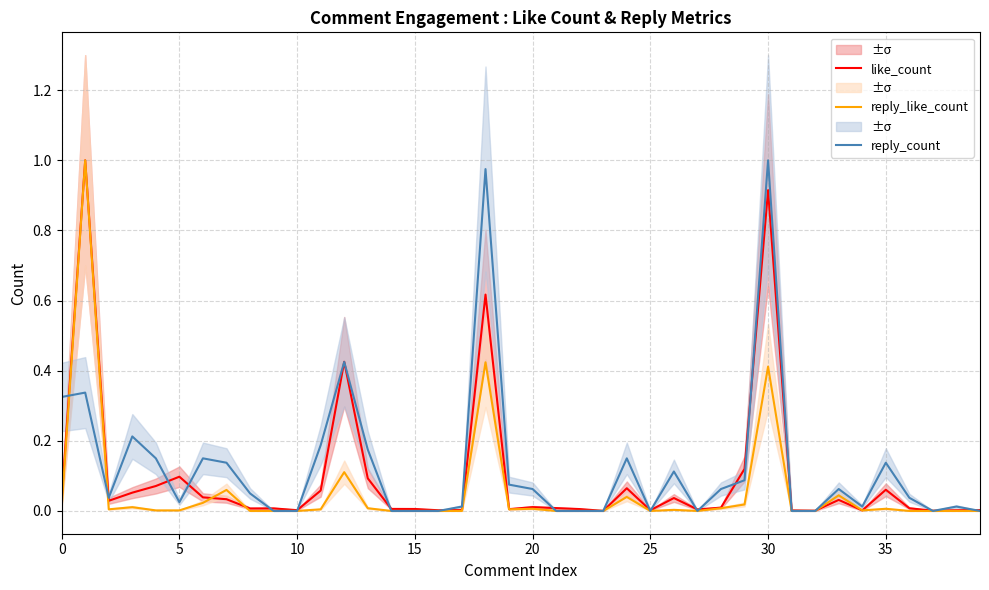

What is the label of the 37th point from the left?

36